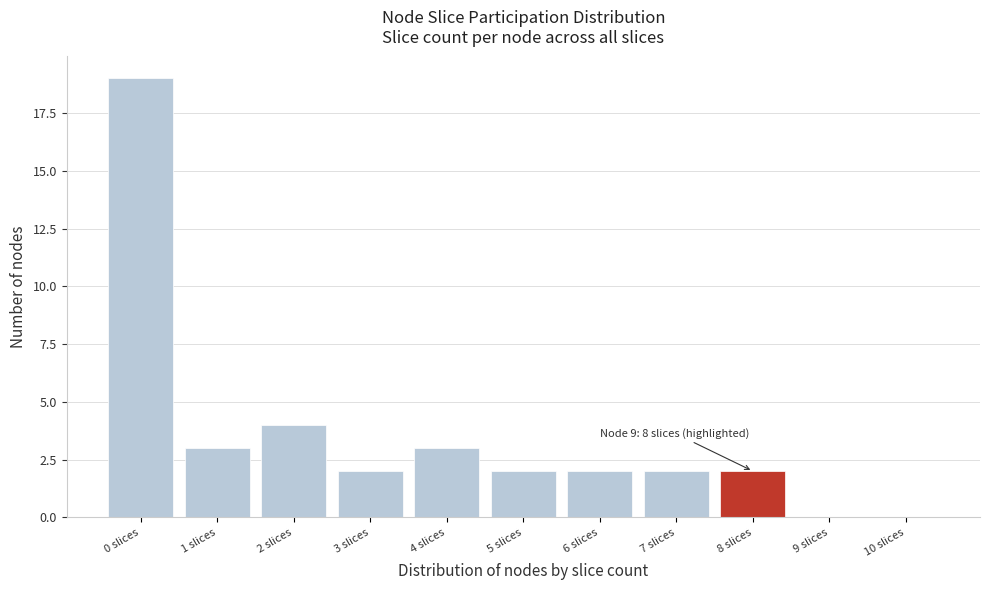

Over which range of the x-axis is the bar tallest?

-0.5 to 0.5